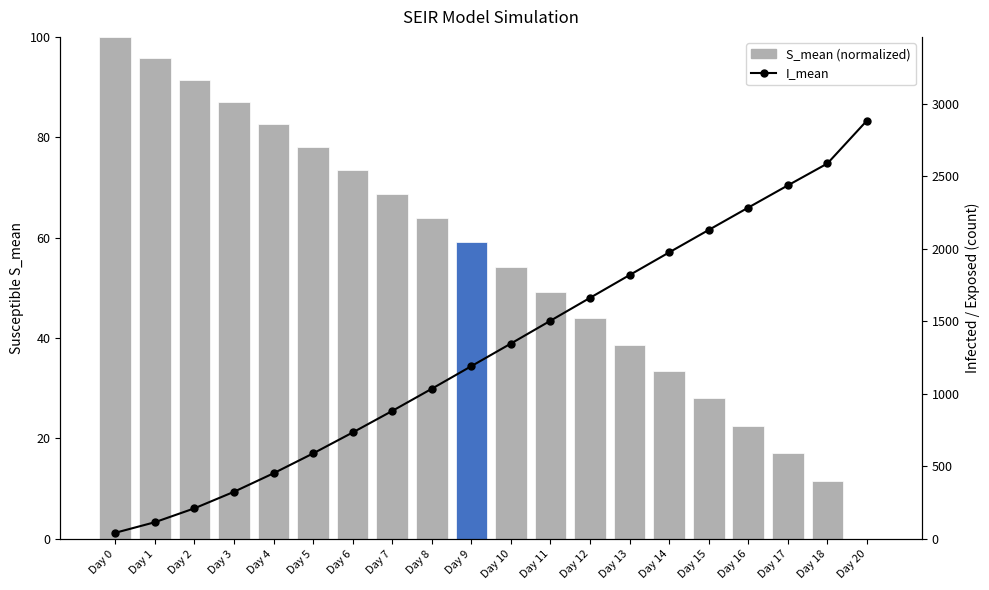

Rank the categories by I_mean value from highest to lowest.

Day 20, Day 18, Day 17, Day 16, Day 15, Day 14, Day 13, Day 12, Day 11, Day 10, Day 9, Day 8, Day 7, Day 6, Day 5, Day 4, Day 3, Day 2, Day 1, Day 0